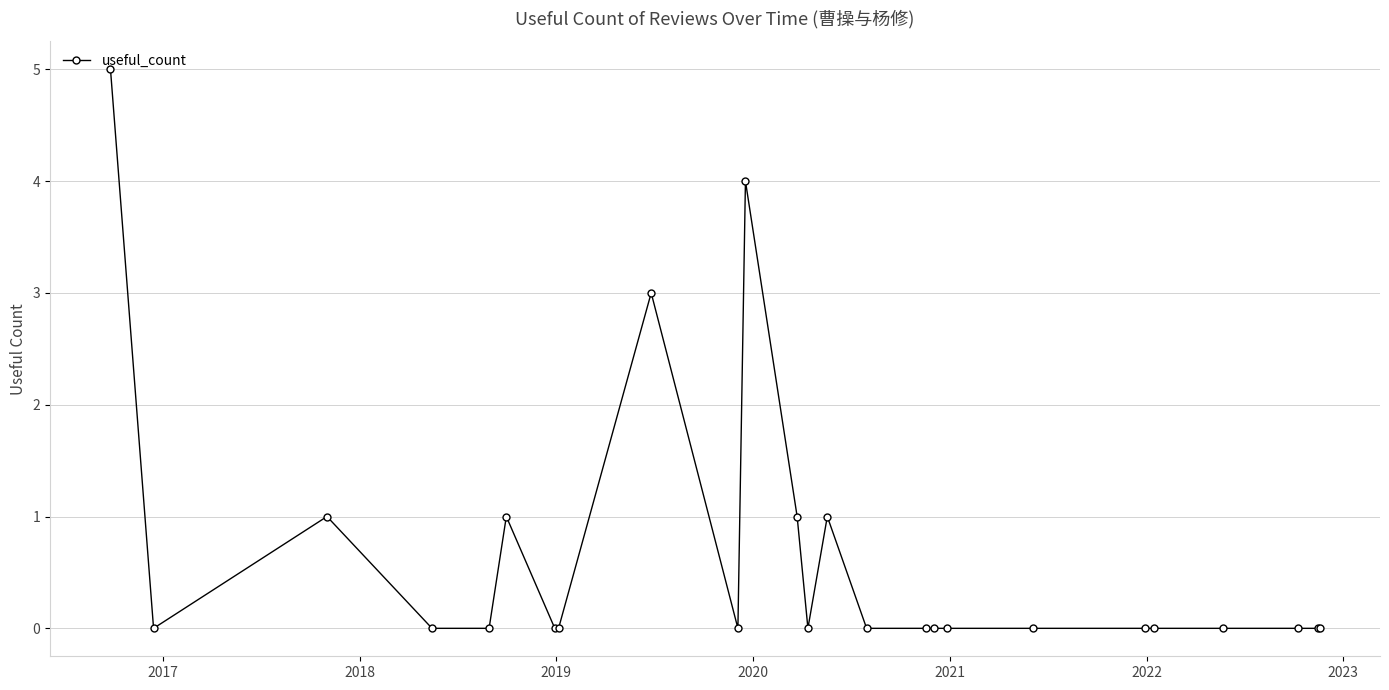

What is the difference between the maximum and second lowest values?

5